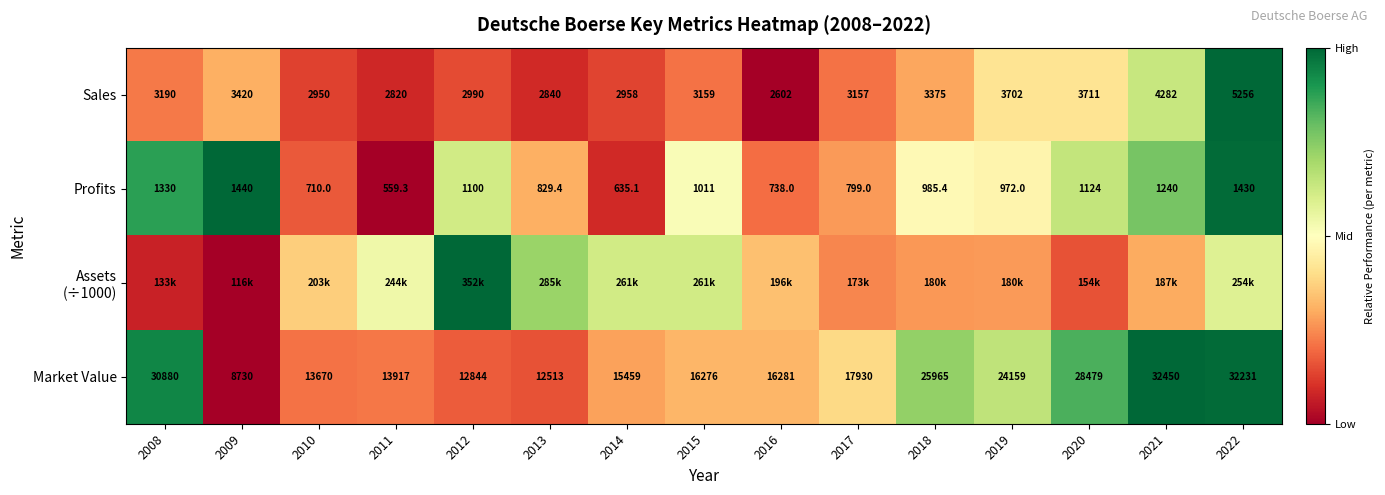

How many values in the Profits series are below 985?

7